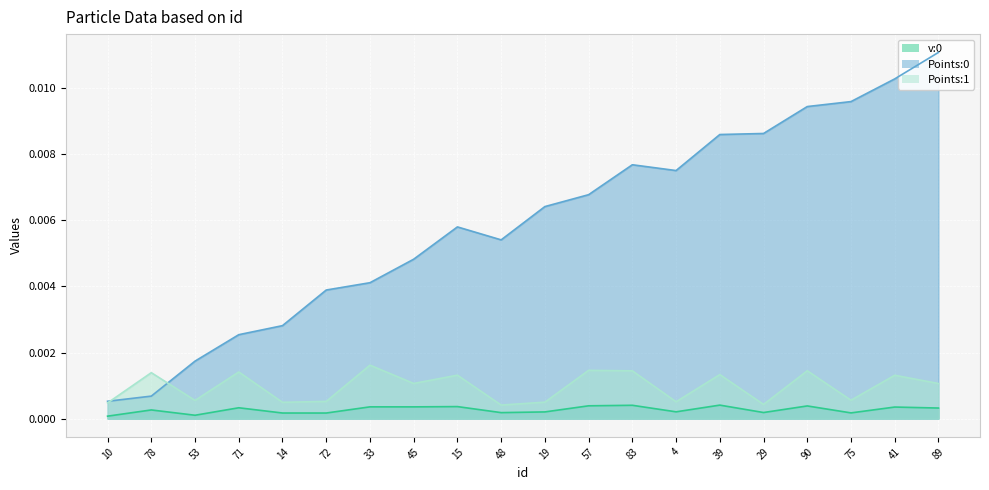

In Points:1, how many points are higher than both neighbors (excluding endpoints)?

8